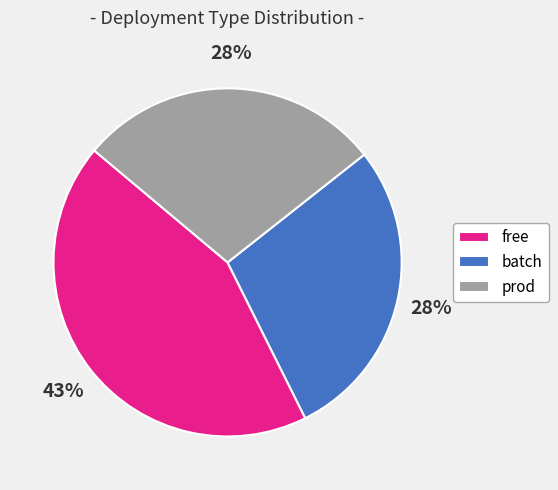

To the nearest percent, what percentage of the pie is batch?

28%